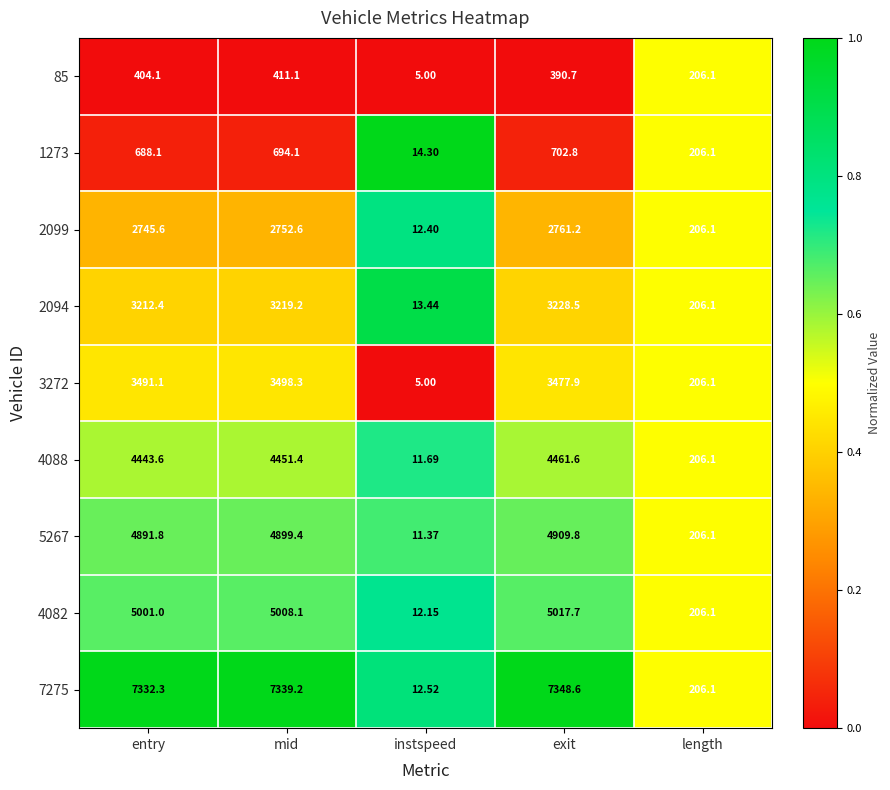

At which label is 7275 closest to 3680?

length